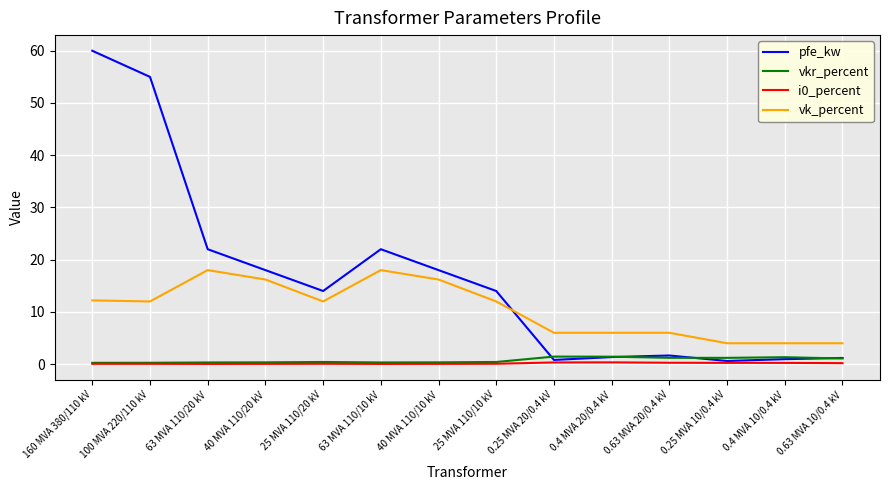

Which series has the largest range (max minus min)?

pfe_kw